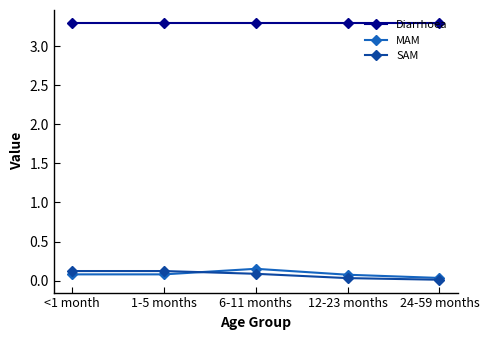

Which series changed the most between 1-5 months and 24-59 months?

SAM